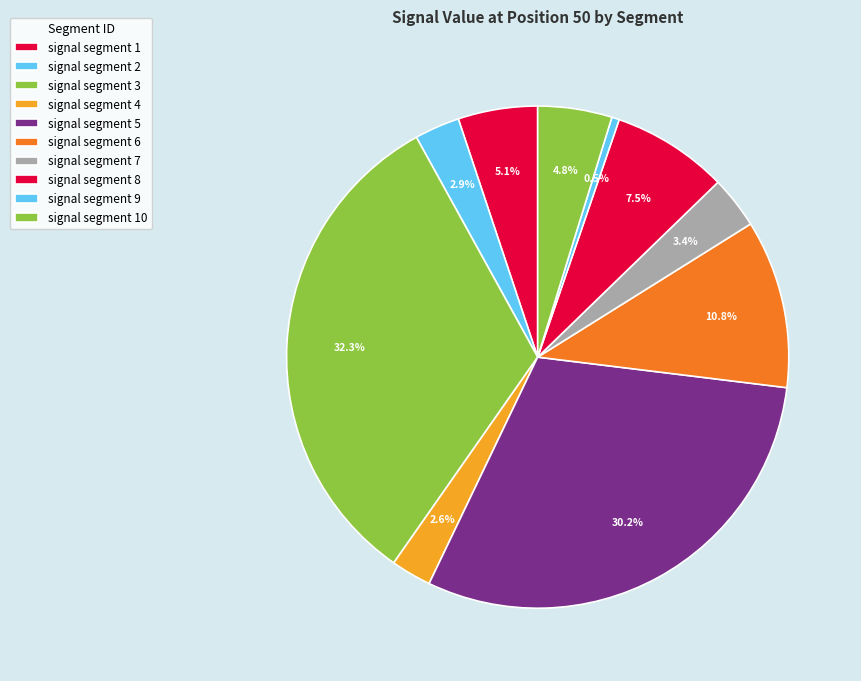

What percentage is the signal segment 4 slice, to the nearest percent?

3%